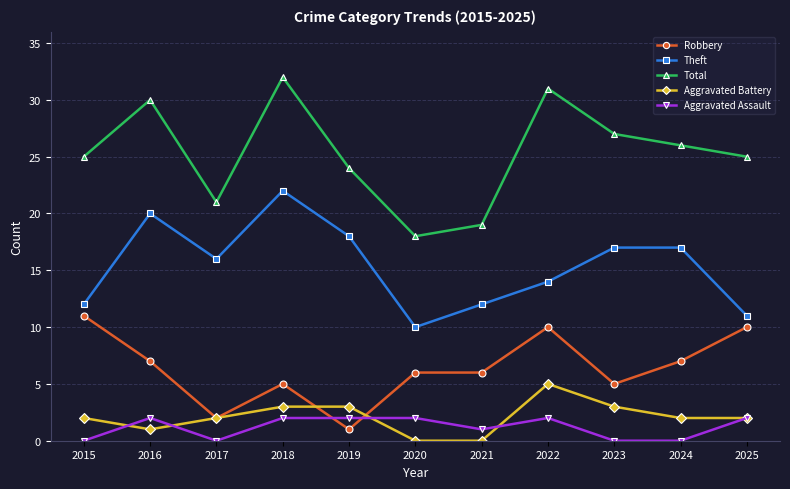

Rank the series by their maximum value, from highest to lowest.

Total, Theft, Robbery, Aggravated Battery, Aggravated Assault